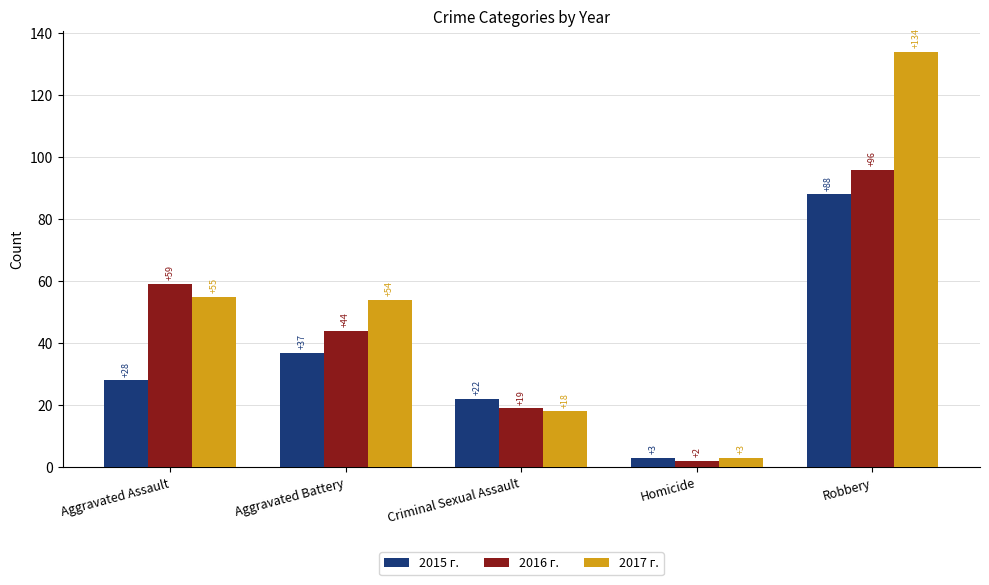

What is the greatest value displayed?

134